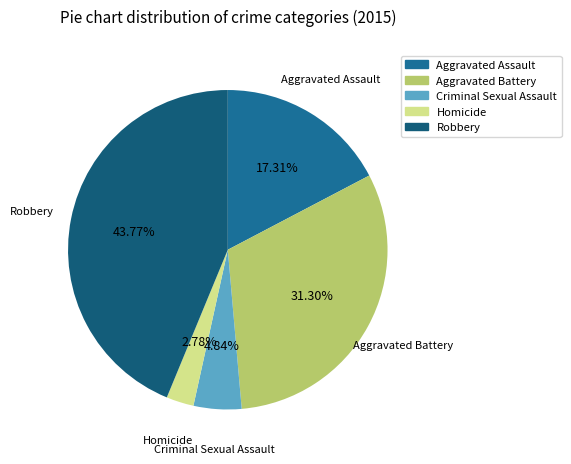

What is the smallest slice in the pie chart?

Homicide